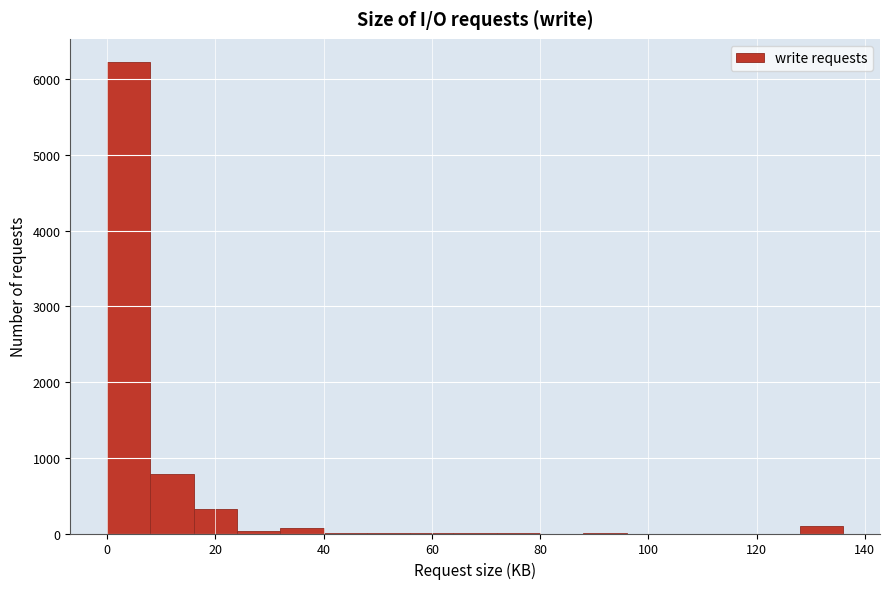

Reading left to right, list every bar in this chart as the range it spans on the x-axis followed by its height. The values are not printed on the chart, so give them approximately, as read against the axis.

0 to 8: 6200
8 to 16: 800
16 to 24: 300
24 to 32: under 100
32 to 40: under 100
40 to 48: under 100
48 to 56: under 100
56 to 64: under 100
64 to 72: under 100
72 to 80: under 100
80 to 88: 0
88 to 96: under 100
96 to 104: 0
104 to 112: 0
112 to 120: 0
120 to 128: 0
128 to 136: 100